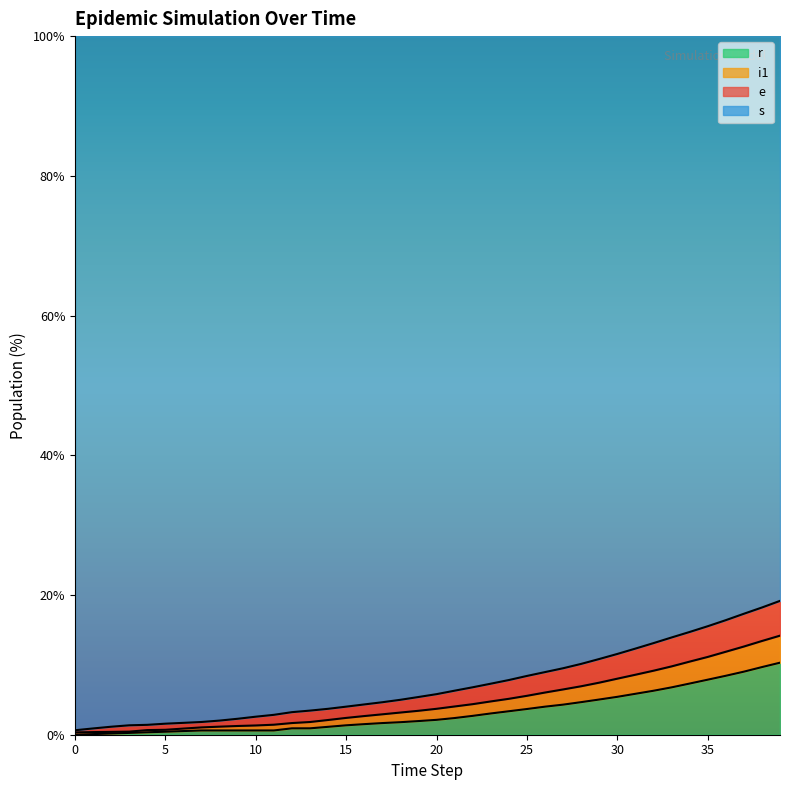

What are all the series names shown in the legend?

r, i1, e, s